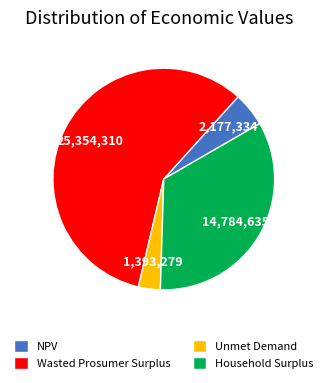

What is the largest slice in the pie chart?

Wasted Prosumer Surplus